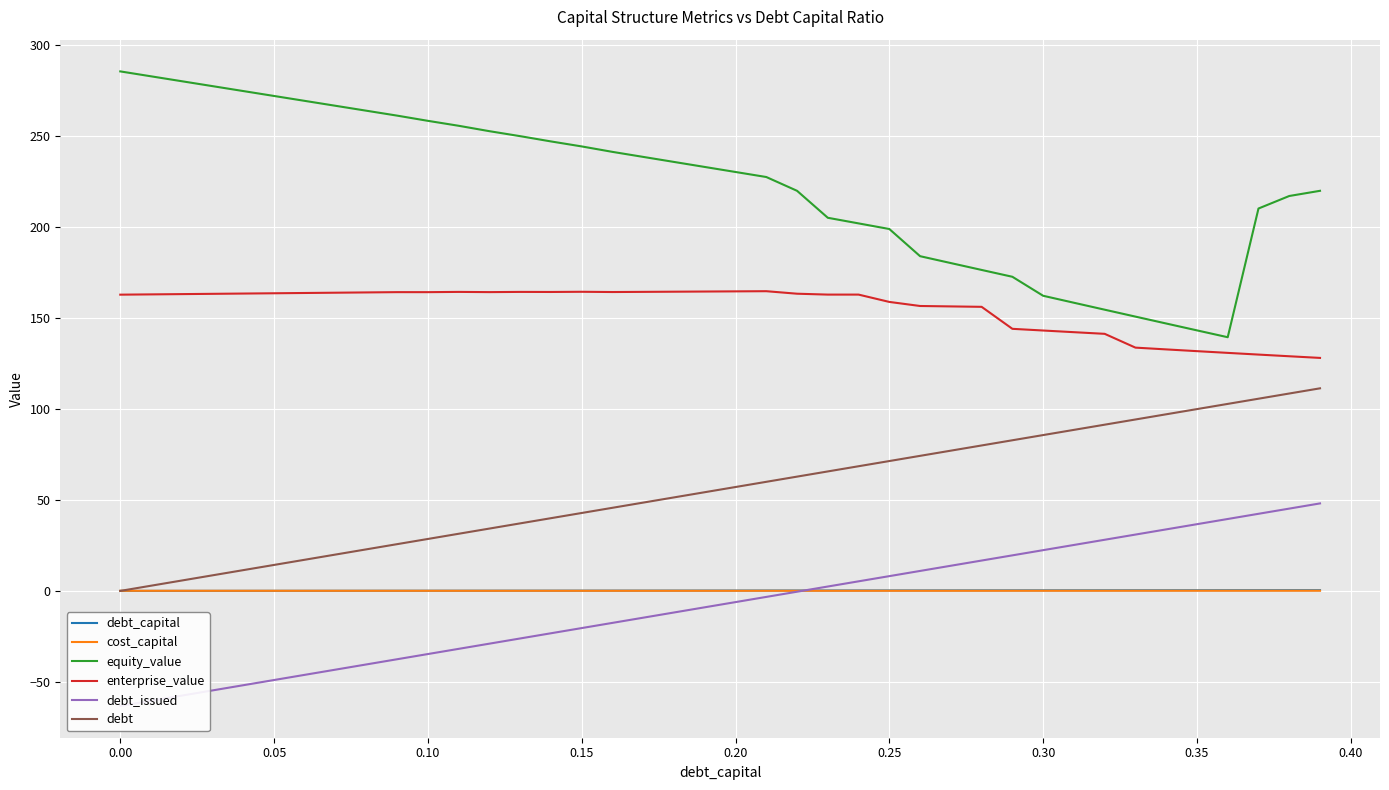

What are all the series names shown in the legend?

debt_capital, cost_capital, equity_value, enterprise_value, debt_issued, debt